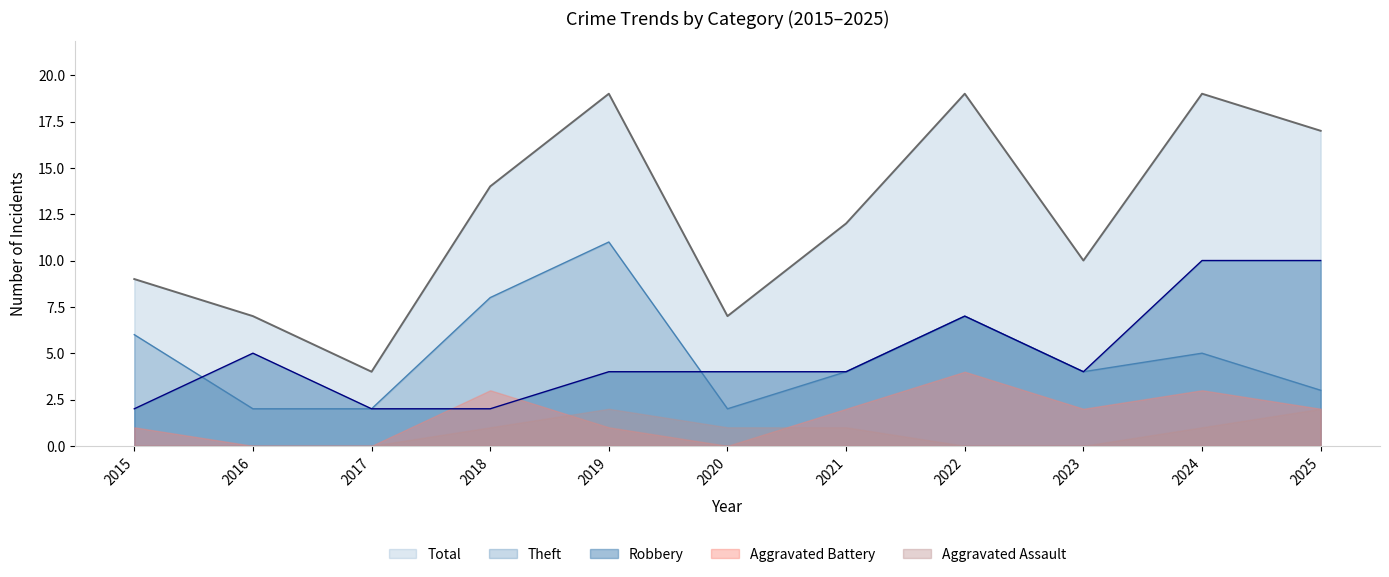

True or false: Theft and Total intersect in this chart.

False